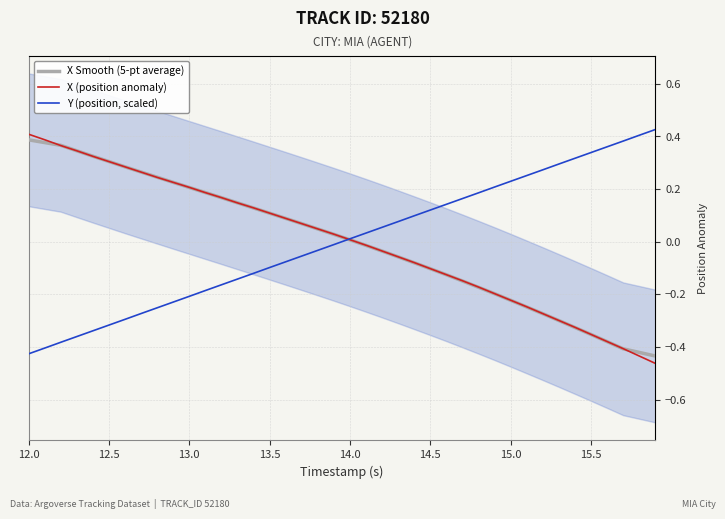

True or false: X (position anomaly) has a value of 0.2 at 13.0.

True